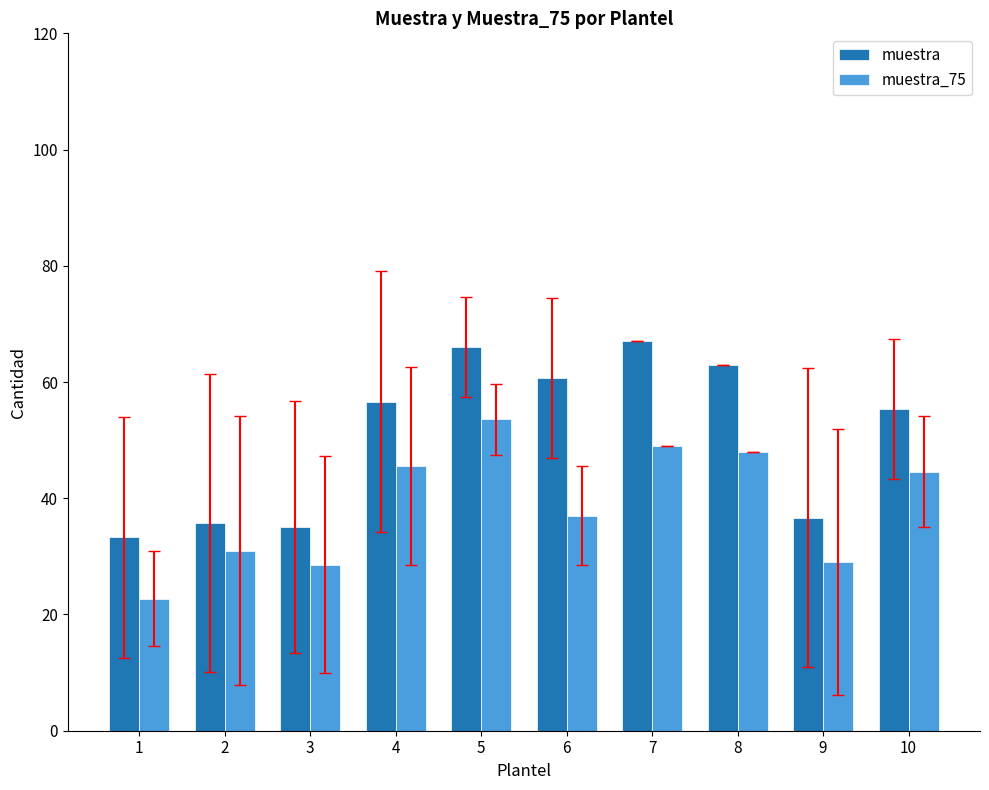

What is the sum of all muestra_75 values?

389.1